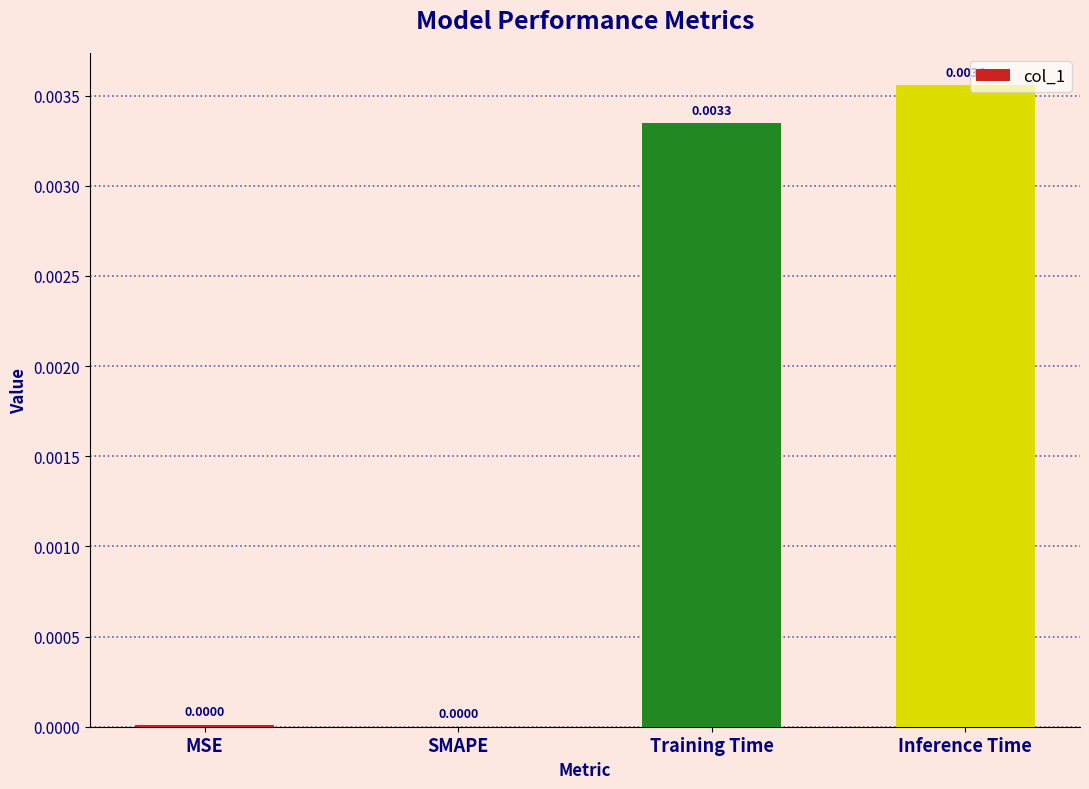

True or false: the data shows 0.0 at MSE.

True